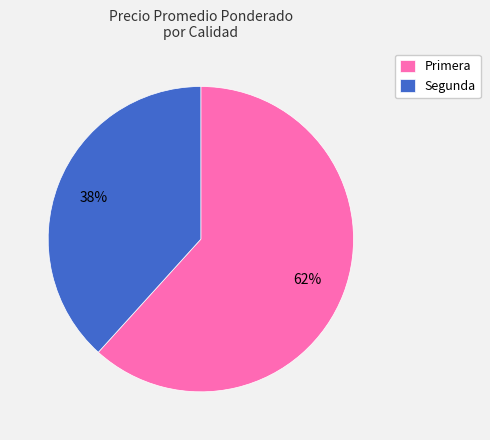

Is the sum of Segunda and Primera greater than half?

Yes